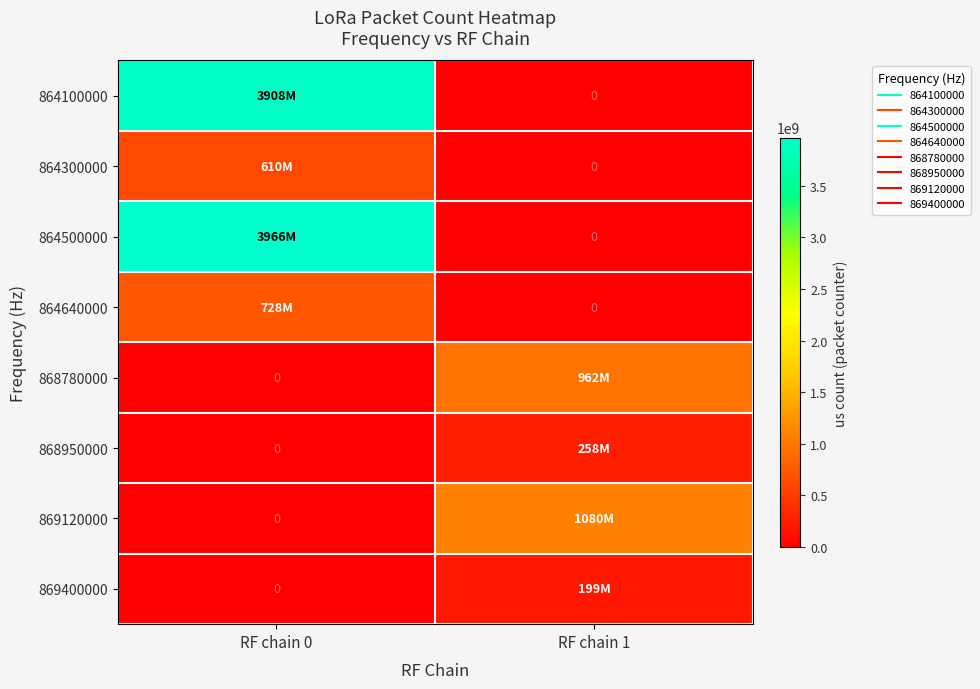

Which series has the widest spread of values?

864500000